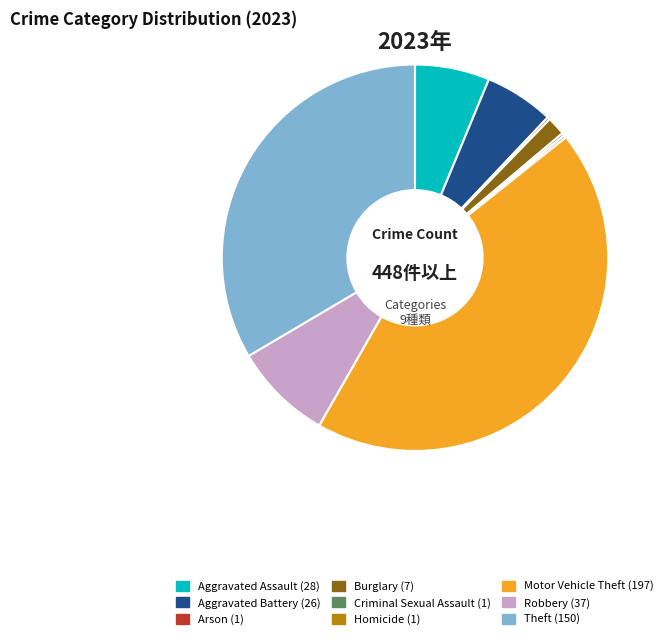

What is the largest slice in the pie chart?

Motor Vehicle Theft